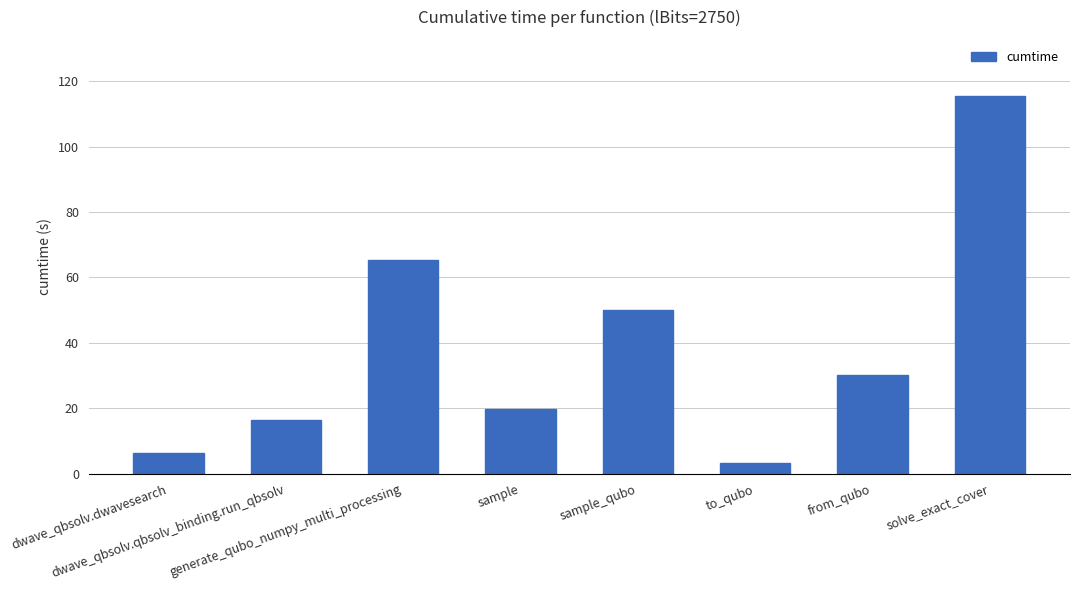

Are the bars horizontal?

No